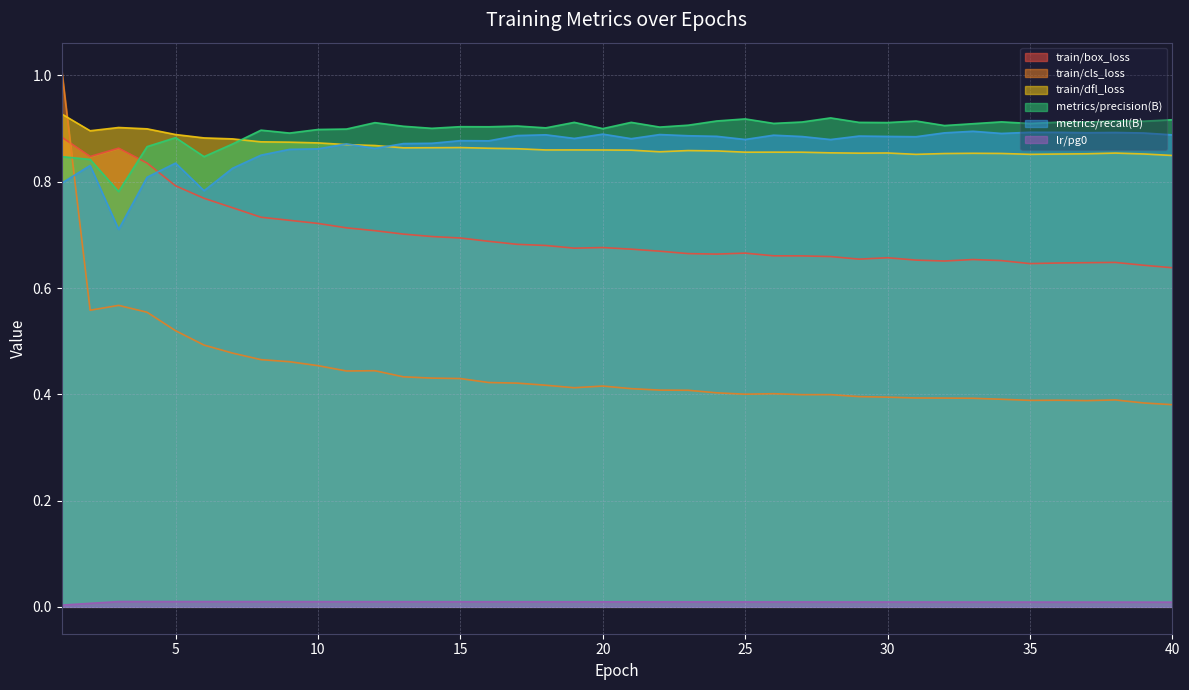

What are all the series names shown in the legend?

train/box_loss, train/cls_loss, train/dfl_loss, metrics/precision(B), metrics/recall(B), lr/pg0